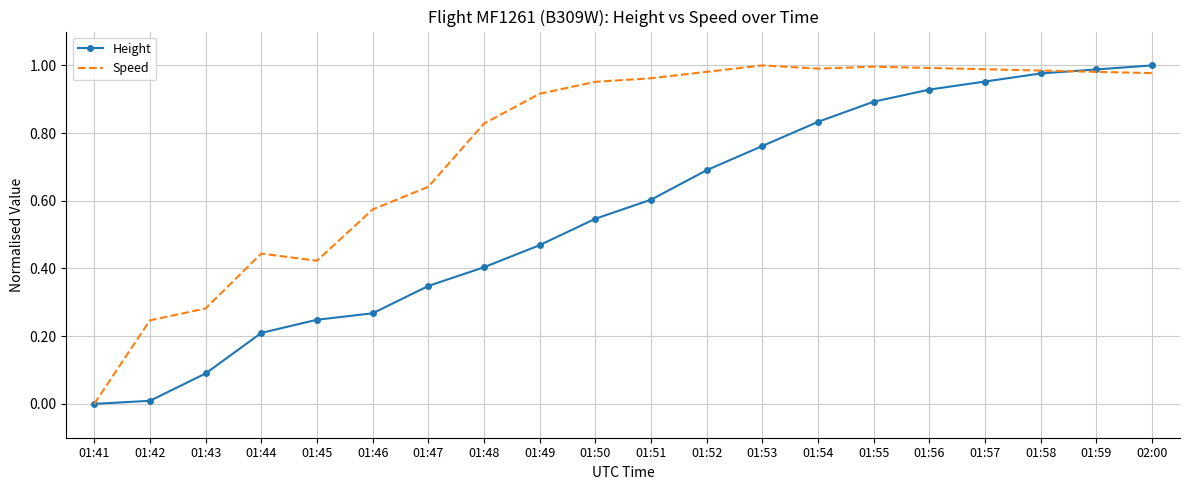

Is the value of Height at 01:54 greater than the value of Speed at 01:49?

No